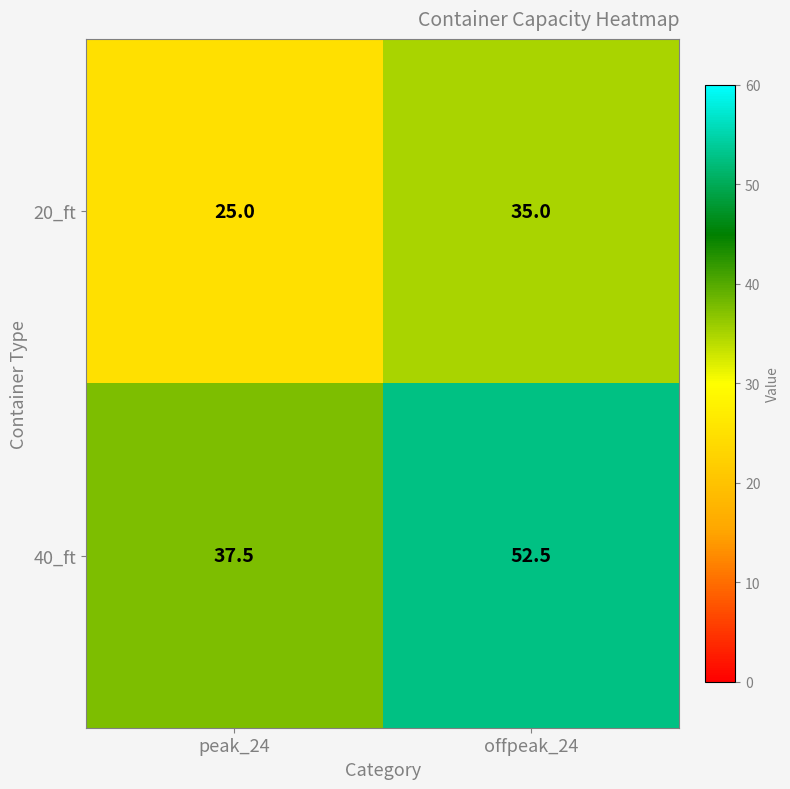

List the series in order of their overall mean, lowest first.

20_ft, 40_ft